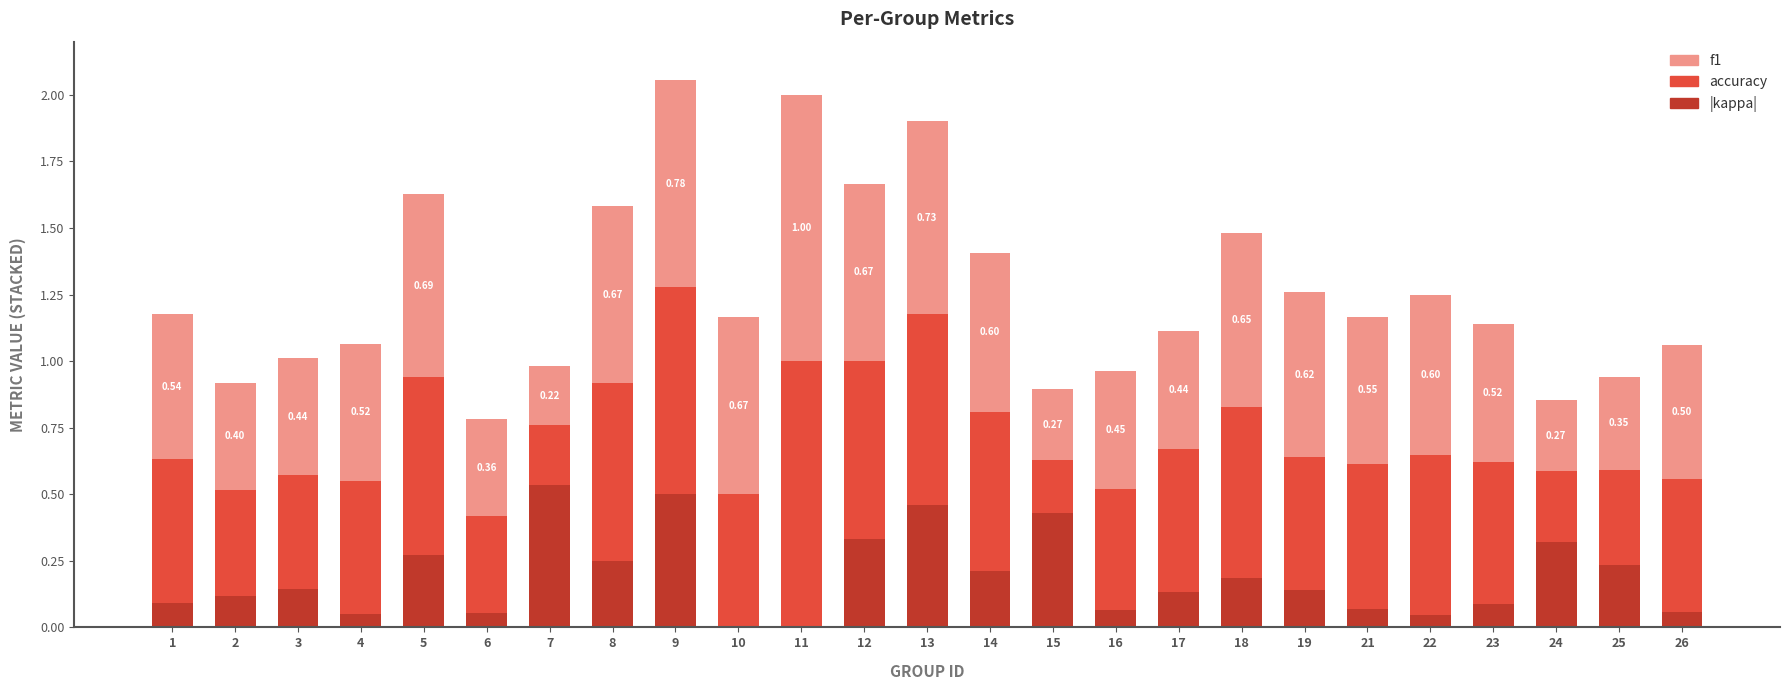

What is the total value across all series at 25?

0.9